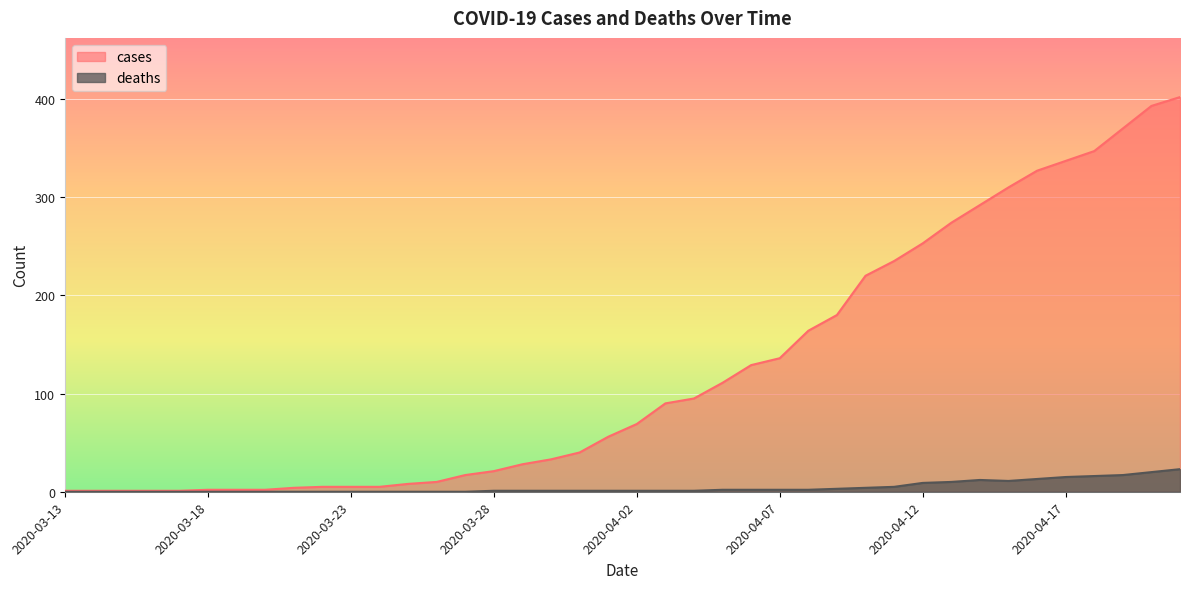

How many series are shown in this chart?

2